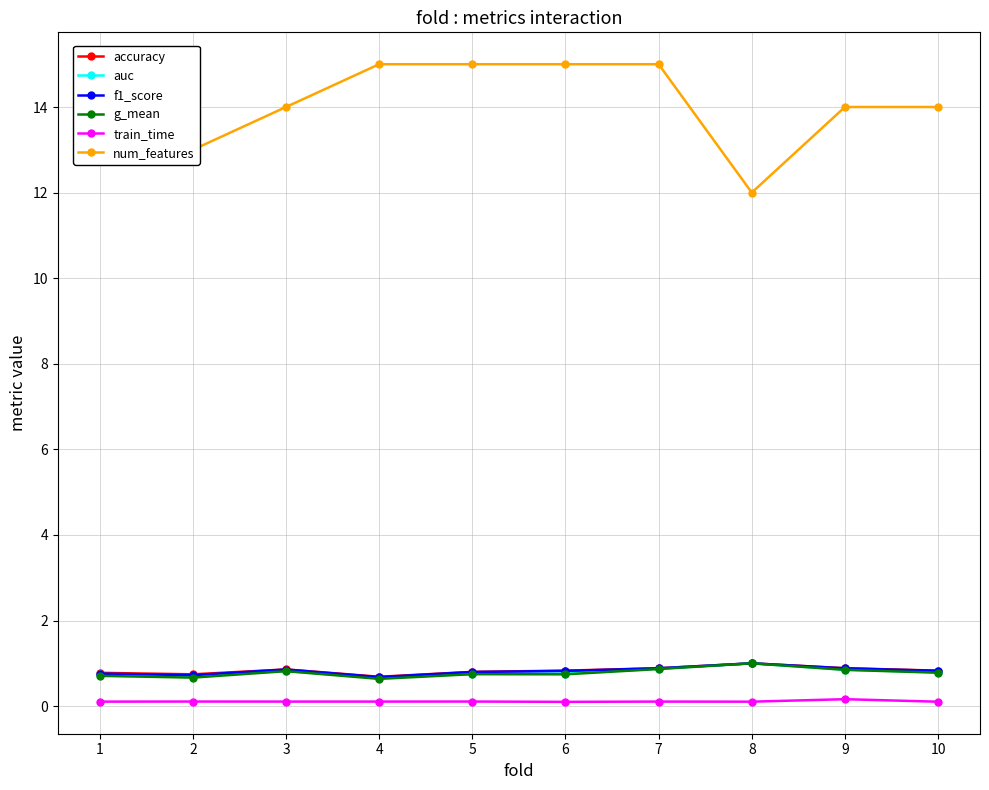

Which category has the lowest value across all series?

6